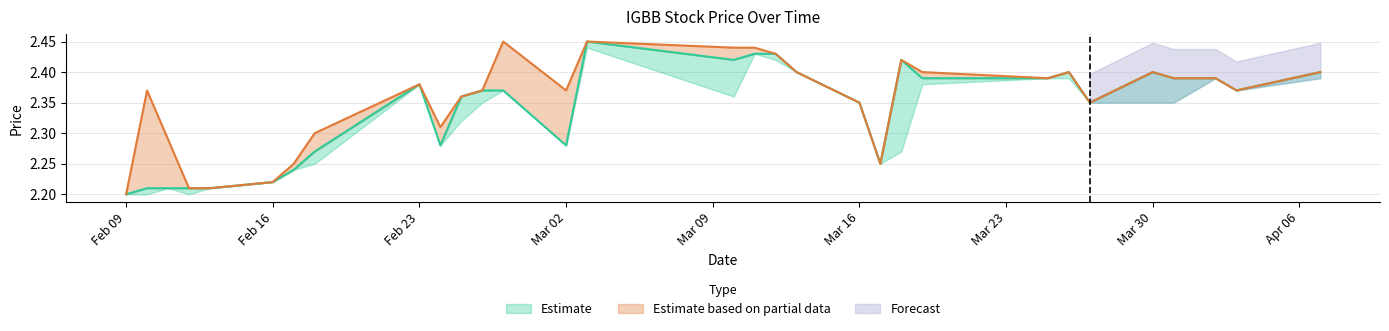

Rank the categories by high value from highest to lowest.

2015-02-27, 2015-03-03, 2015-03-10, 2015-03-11, 2015-03-12, 2015-03-18, 2015-03-13, 2015-03-19, 2015-03-26, 2015-03-30, 2015-04-07, 2015-03-25, 2015-03-31, 2015-04-02, 2015-02-23, 2015-02-10, 2015-02-26, 2015-03-02, 2015-04-03, 2015-02-25, 2015-03-16, 2015-03-27, 2015-02-24, 2015-02-18, 2015-02-11, 2015-02-17, 2015-03-17, 2015-02-16, 2015-02-12, 2015-02-13, 2015-02-09